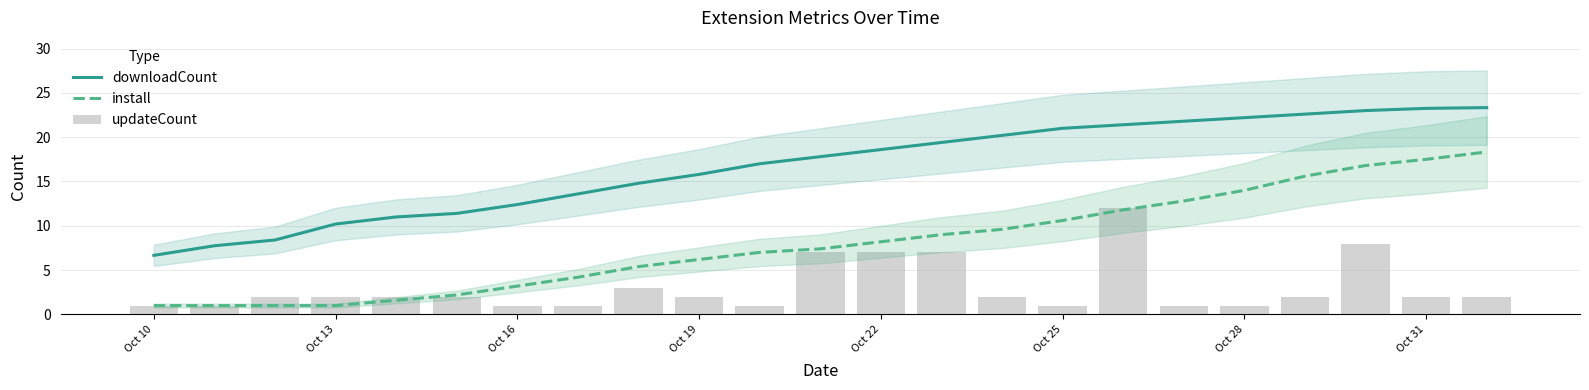

Which category has the lowest value in the install series?

Oct 10